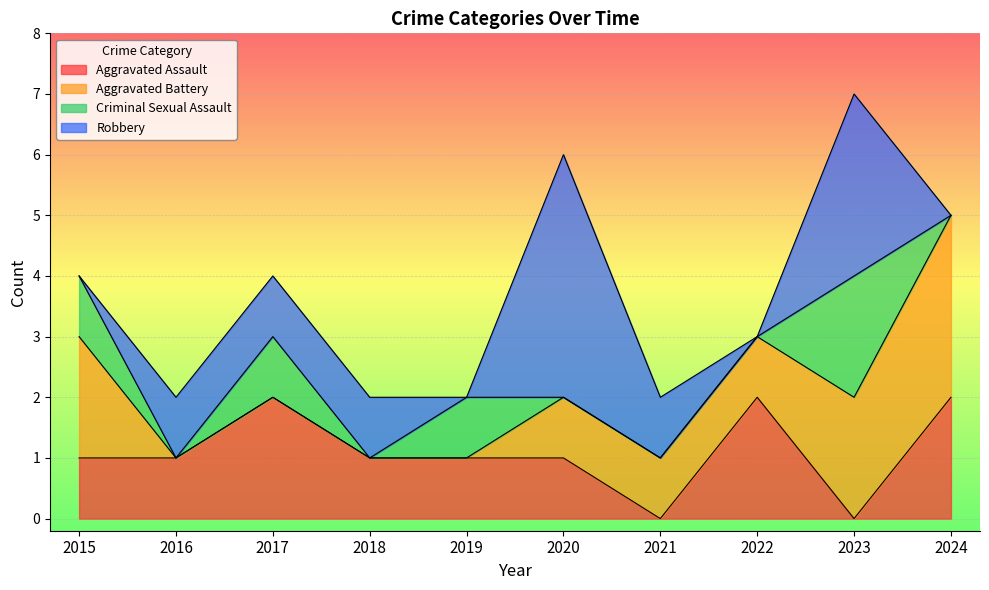

What is the sum of all Aggravated Battery values?

10